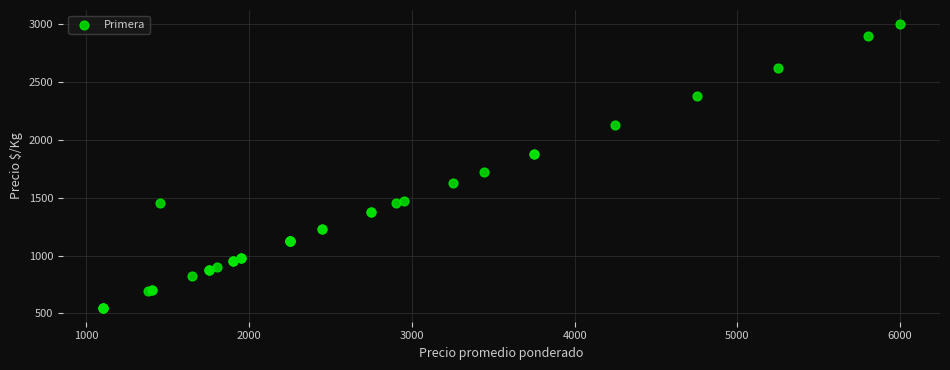

What Y value in the scatter plot is closest to 1775?

1722